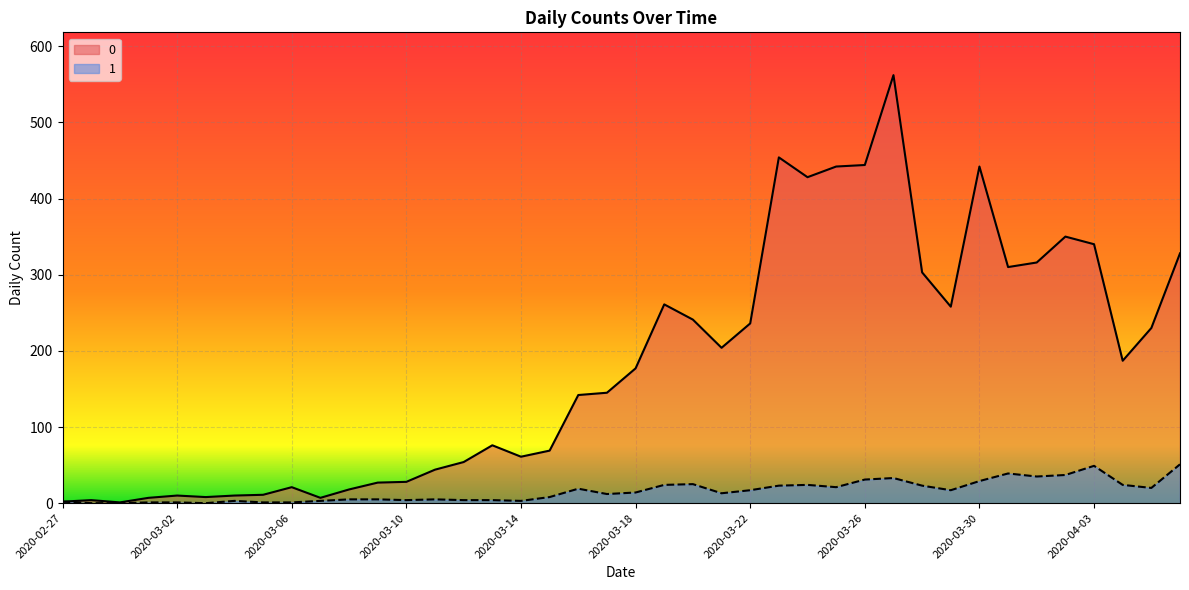

What is the value of the 0 point at the 16th from the left?

76